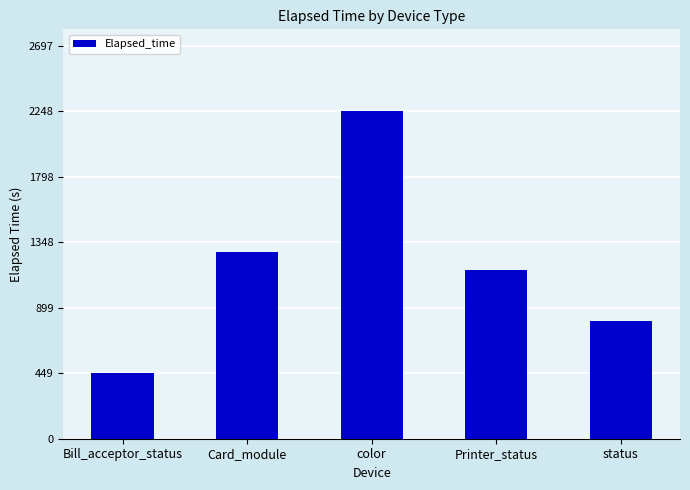

Reading left to right, extract all data points from this chart.

Bill_acceptor_status=450	Card_module=1285	color=2248	Printer_status=1155	status=810